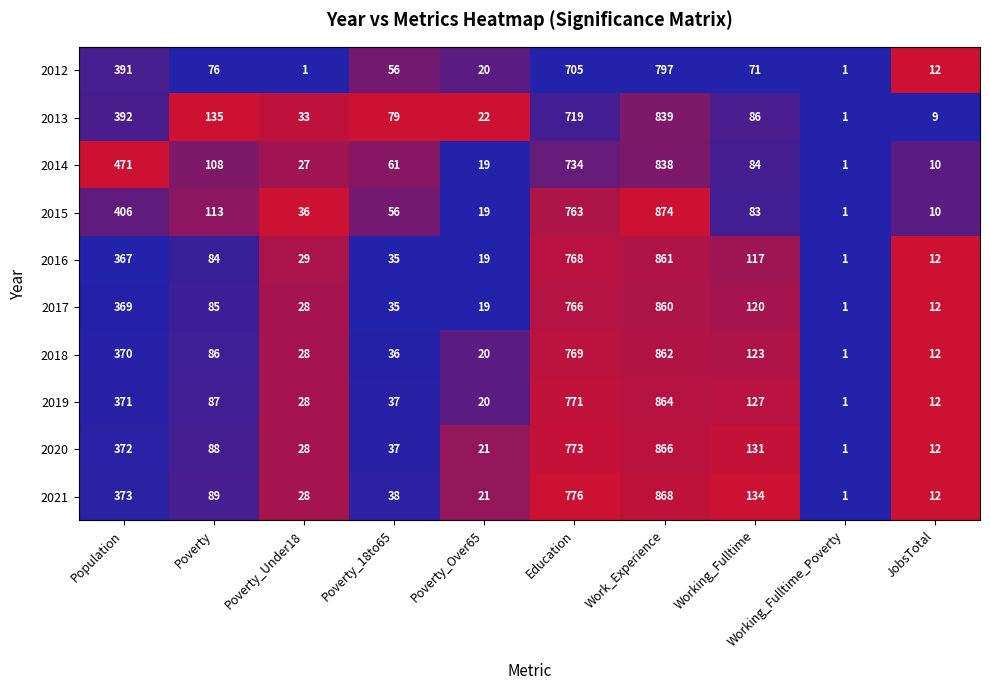

The 2012 series shows 391 at Population. True or false?

True